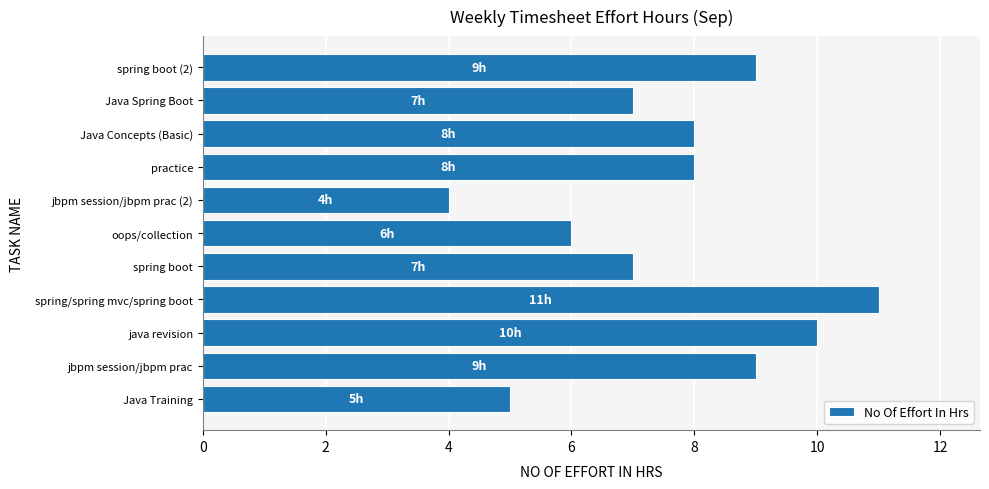

Which label corresponds to the largest value in the chart?

spring/spring mvc/spring boot